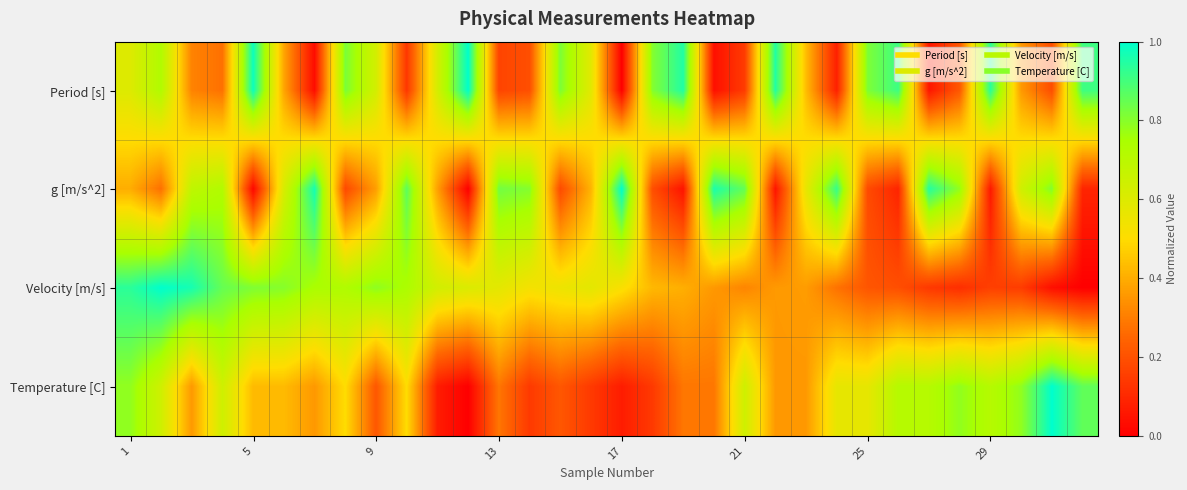

Rank the series by their maximum value, from highest to lowest.

Period [s], g [m/s^2], Velocity [m/s], Temperature [C]